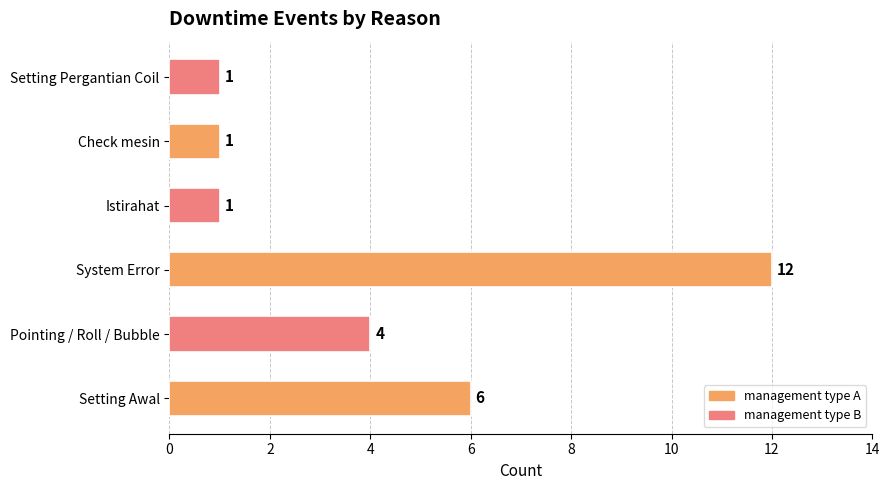

How many distinct data groups are displayed?

1